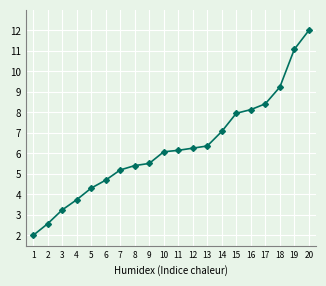

What is the minimum value shown in the chart?

2.0